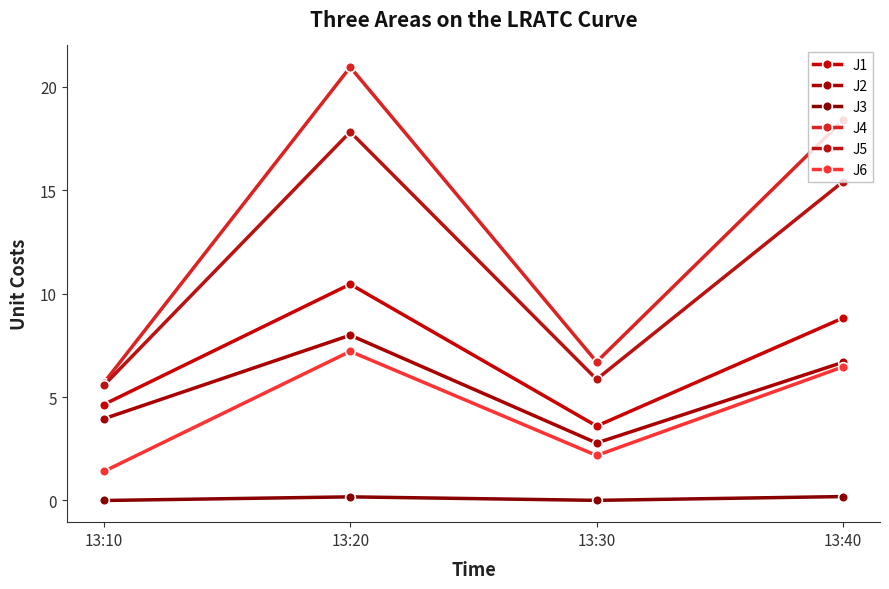

What is the sum of the J4 values at 13:10 and 13:20?

26.6